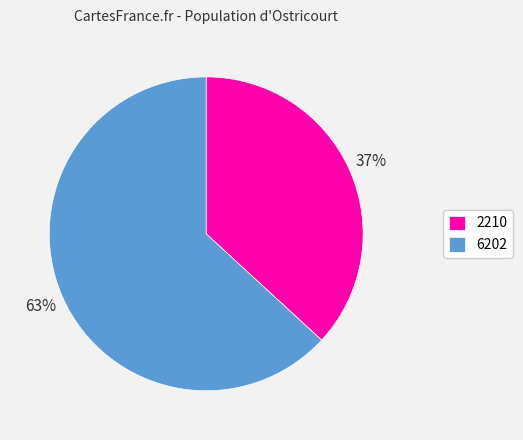

Which category accounts for the majority?

6202